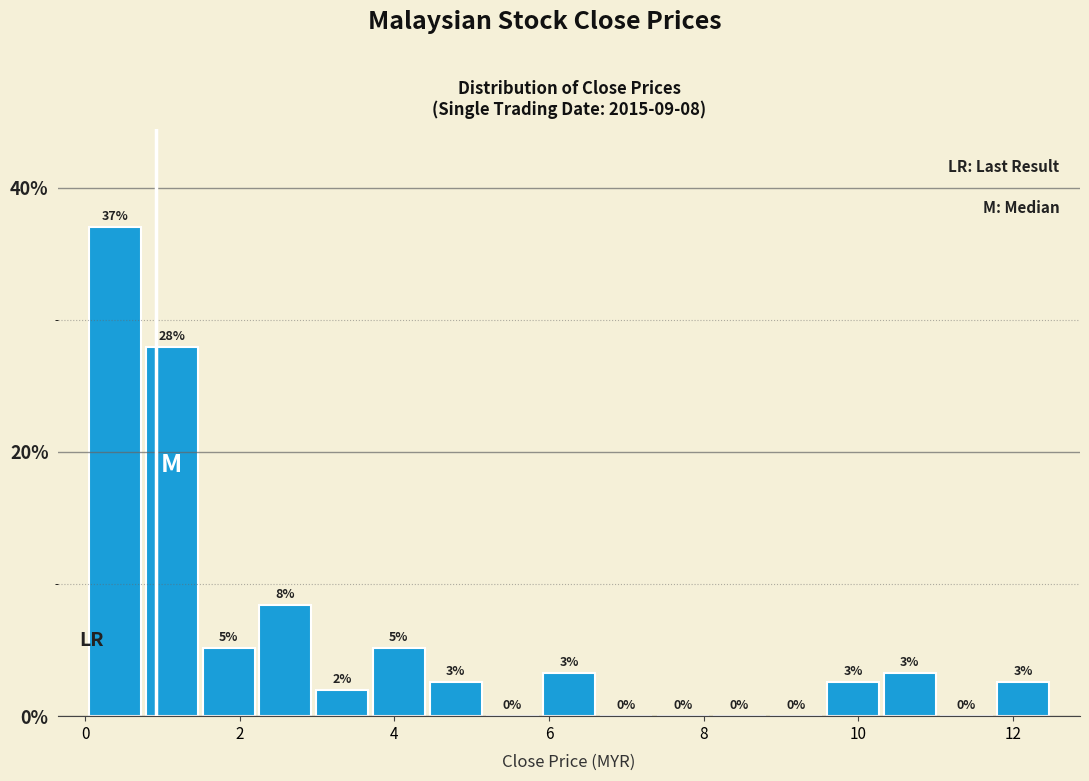

Read against the x-axis, roughly where is the centre of the tallest bar?

0.4